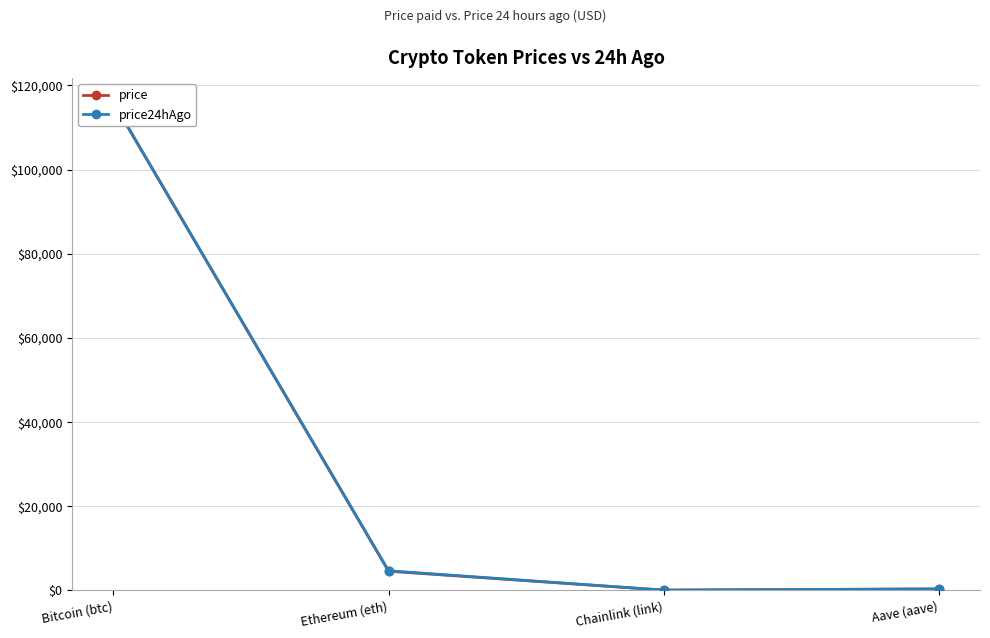

What is the minimum value shown in the chart?

23.5